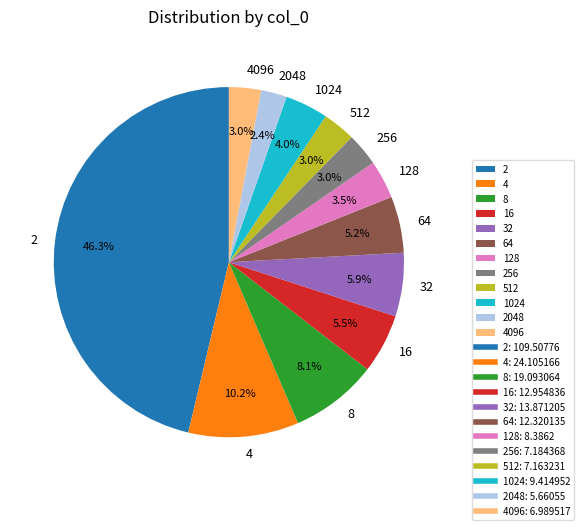

To the nearest percent, what is the average slice percentage?

8%